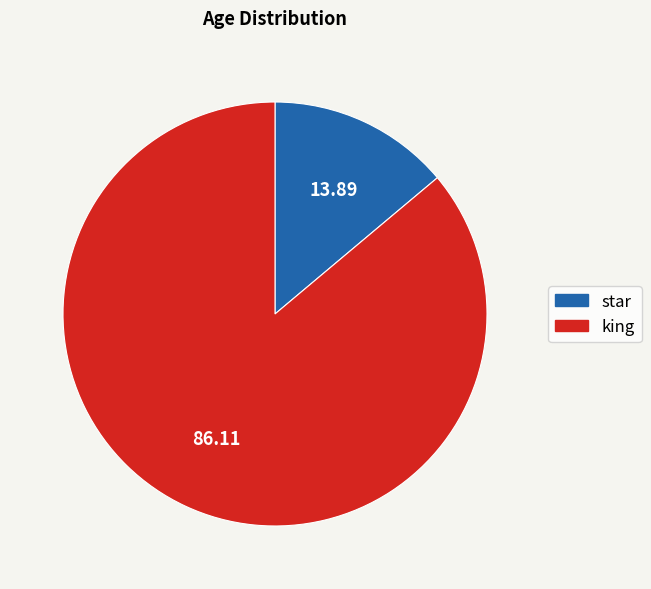

Count the number of slices in the pie.

2